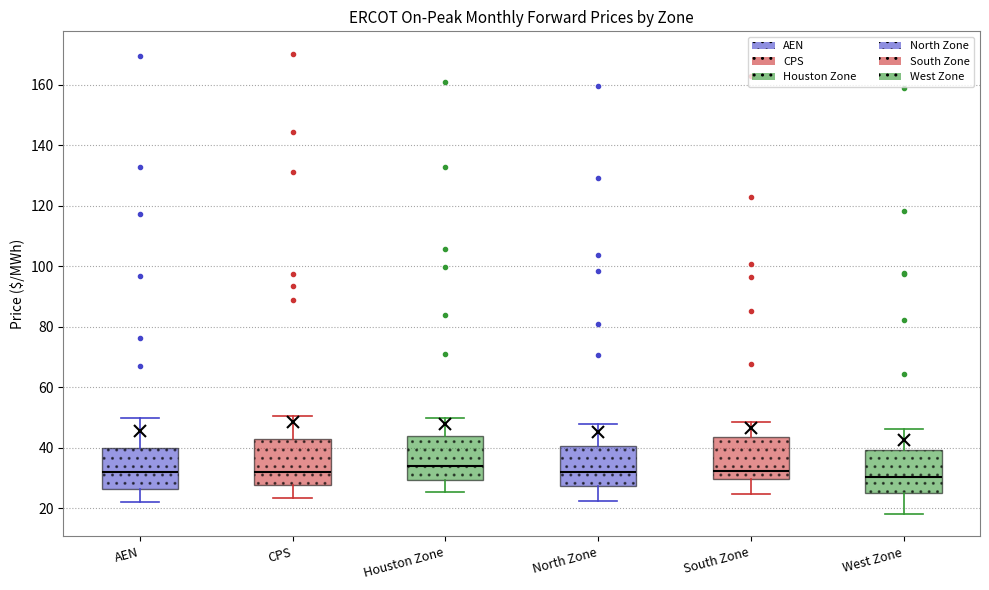

Reading left to right, read every box against the y-axis: the position of its median line, the range the box covers, and the ends of its whiskers. The values are not printed on the chart, so give them approximately, as read against the axis.

AEN: median 32, box 26 to 40, whiskers 22 to 50
CPS: median 32, box 28 to 42, whiskers 24 to 50
Houston Zone: median 34, box 30 to 44, whiskers 26 to 50
North Zone: median 32, box 28 to 40, whiskers 22 to 48
South Zone: median 32, box 30 to 44, whiskers 24 to 48
West Zone: median 30, box 26 to 40, whiskers 18 to 46